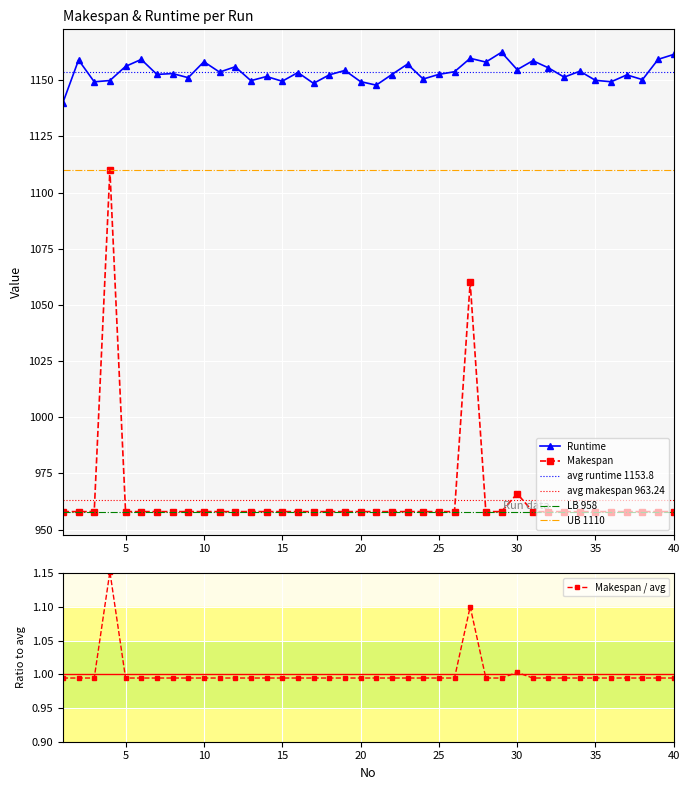

Which category has the lowest value in the Makespan series?

1